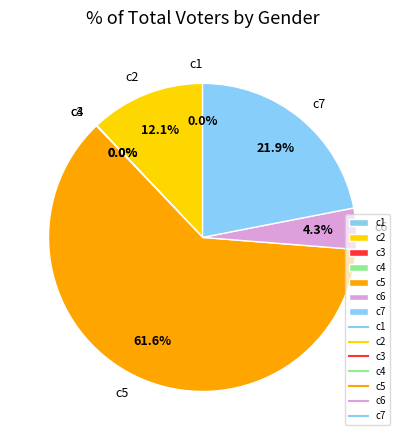

What is the largest slice in the pie chart?

c5